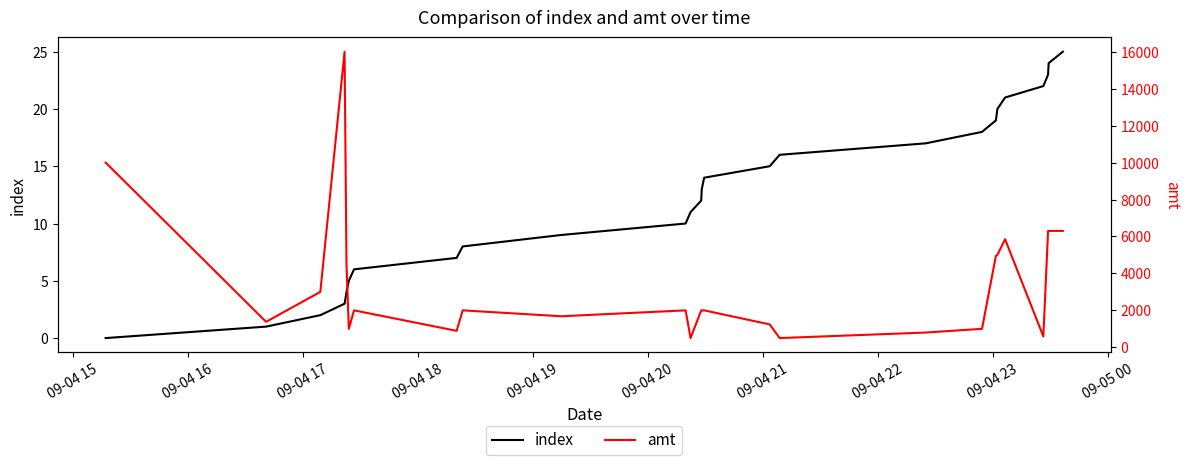

What is the maximum value for index?

25